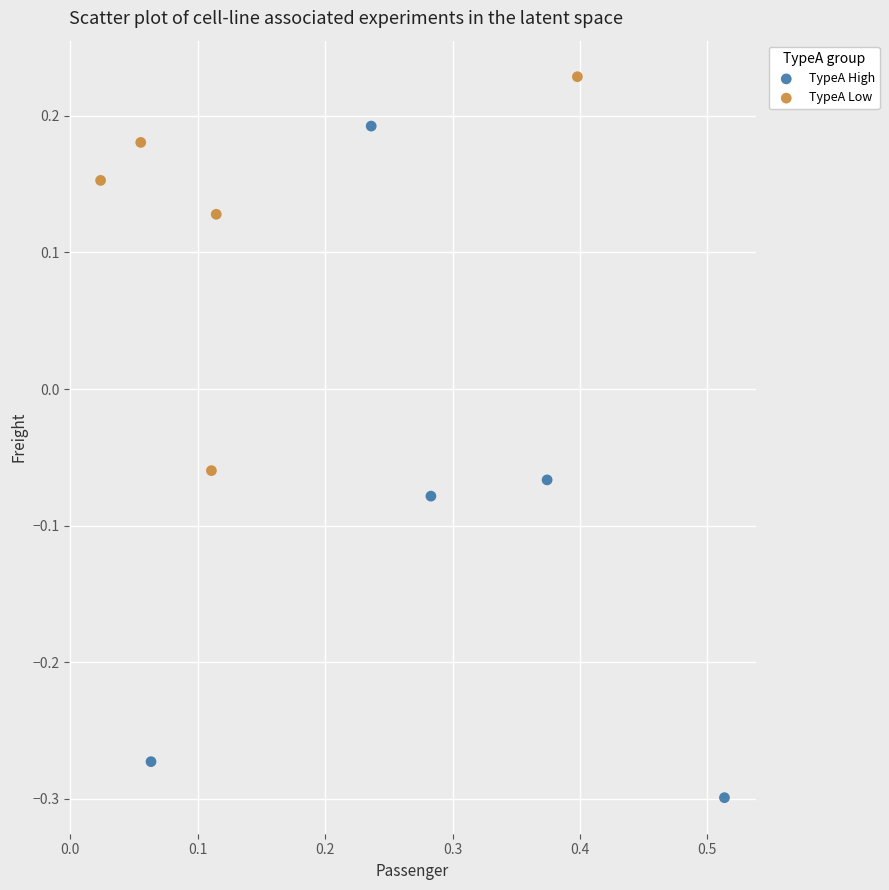

Which series reaches the maximum Y coordinate?

TypeA Low